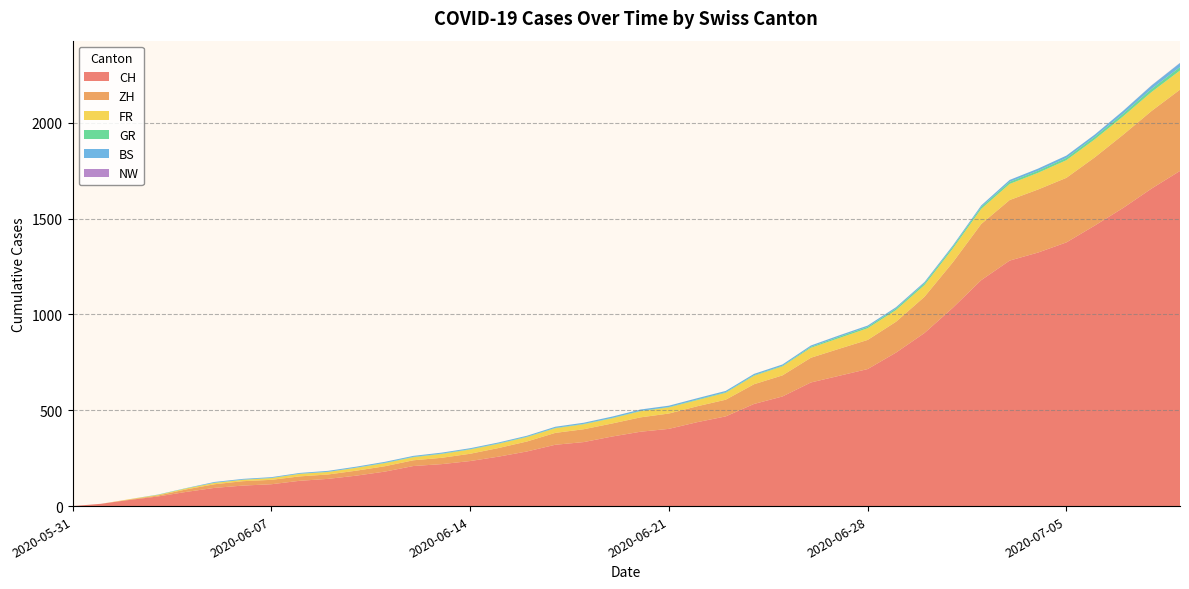

Reading left to right, transcribe all the data shown in this chart.

CH: 0	12	32	50	74	95	107	114	132	142	159	180	209	219	235	258	285	320	334	363	388	403	438	468	533	572	645	680	715	801	903	1035	1179	1281	1323	1376	1464	1556	1657	1749
ZH: 0	0	2	5	13	19	23	23	23	23	26	28	30	33	38	45	52	62	67	68	75	80	83	87	103	110	129	141	152	161	189	237	293	316	329	337	356	382	405	424
FR: 0	0	2	3	5	7	7	9	13	13	15	16	16	20	22	22	23	24	26	27	32	32	32	36	44	47	52	56	61	61	61	72	79	84	87	92	94	96	99	100
GR: 0	0	0	1	1	1	1	1	1	1	1	2	2	2	2	2	2	2	2	2	2	2	3	3	3	3	5	7	7	8	9	9	10	11	11	12	13	14	16	18
BS: 0	0	0	1	1	4	4	4	4	5	5	5	5	5	5	5	5	6	6	7	7	7	7	7	7	7	7	7	7	7	7	7	8	10	11	12	12	15	18	21
NW: 0	0	0	0	0	0	0	0	0	0	0	0	0	0	0	0	0	0	0	0	0	0	0	0	0	0	0	0	0	0	0	0	0	0	0	0	0	0	1	1